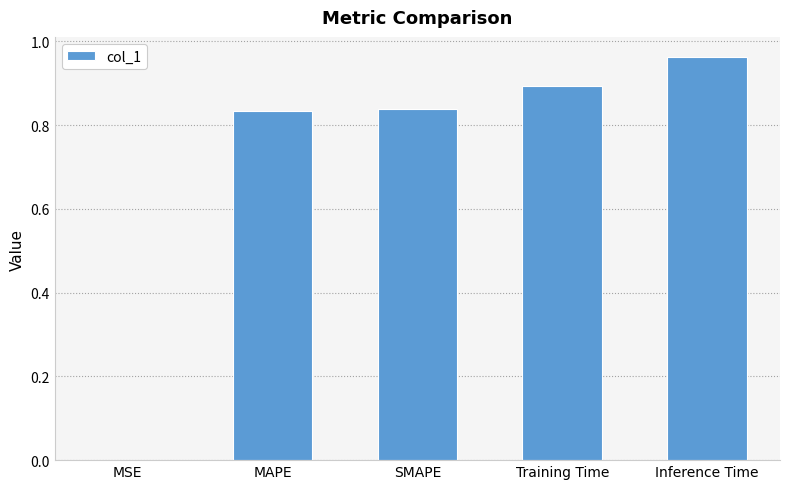

True or false: the data shows 1.2 at SMAPE.

False